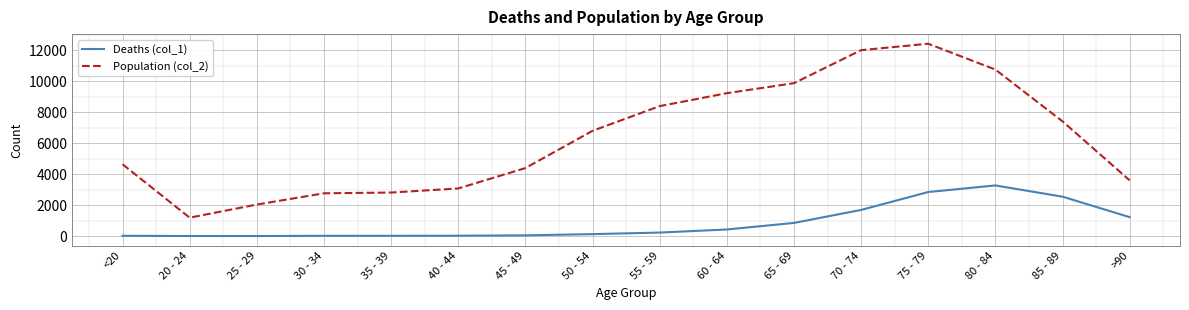

Does the chart have visible grid lines?

Yes